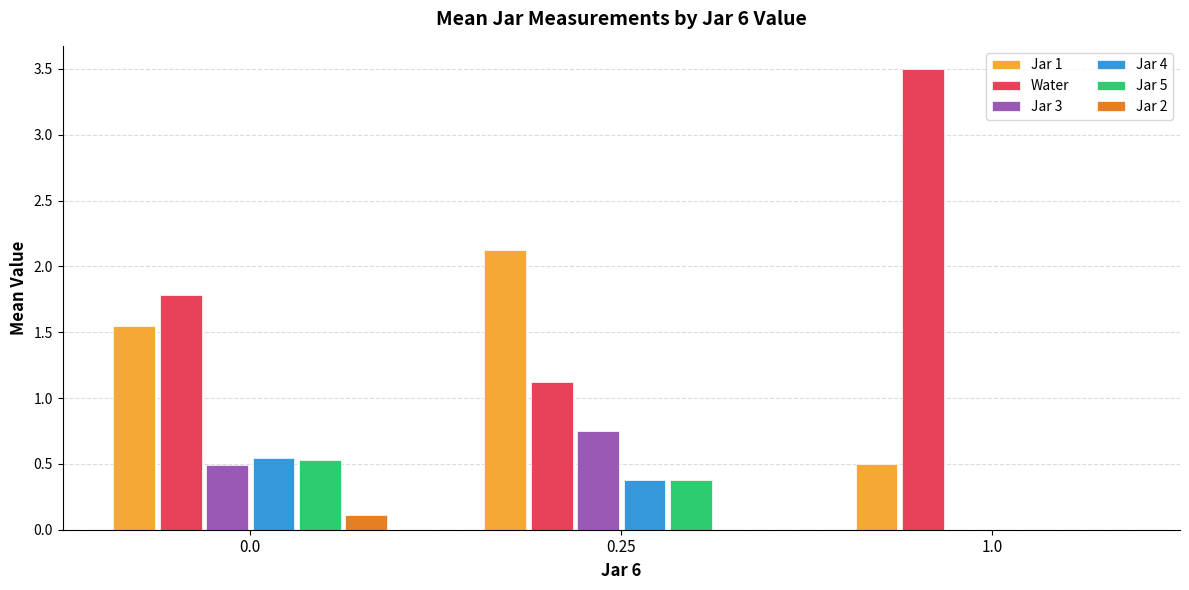

Are the bars grouped side by side (vs. stacked)?

Yes